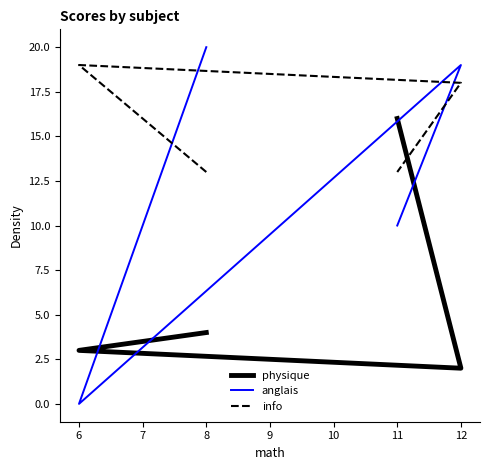

True or false: anglais and info cross at least once.

True